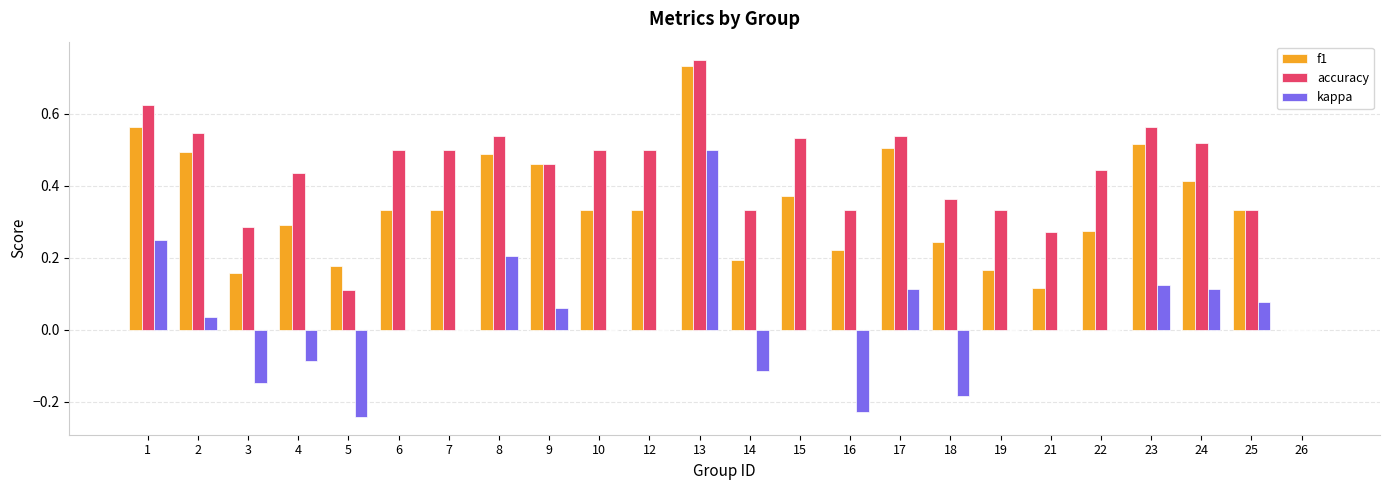

Are the bars horizontal?

No